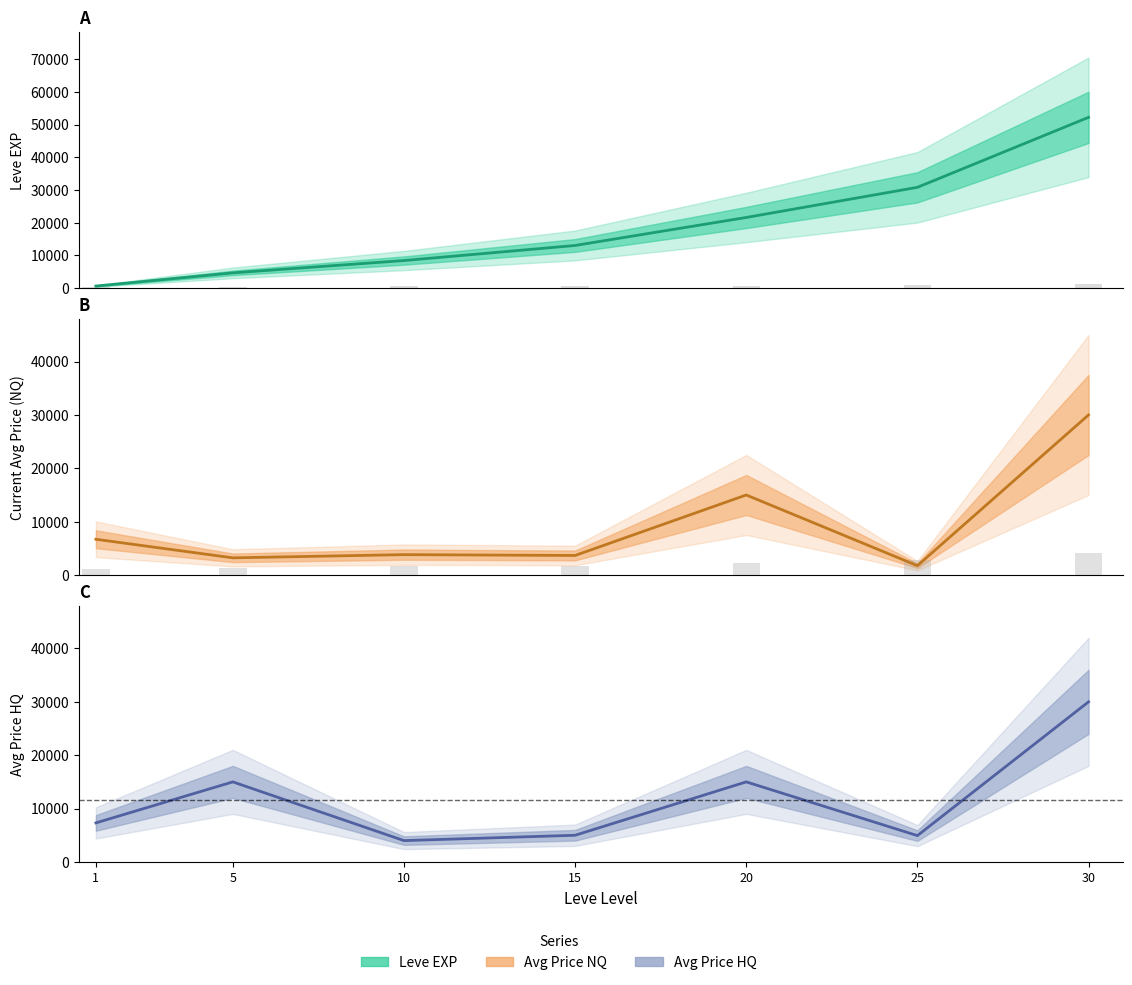

What is the difference between the second highest and minimum values in the Leve EXP series?

30190